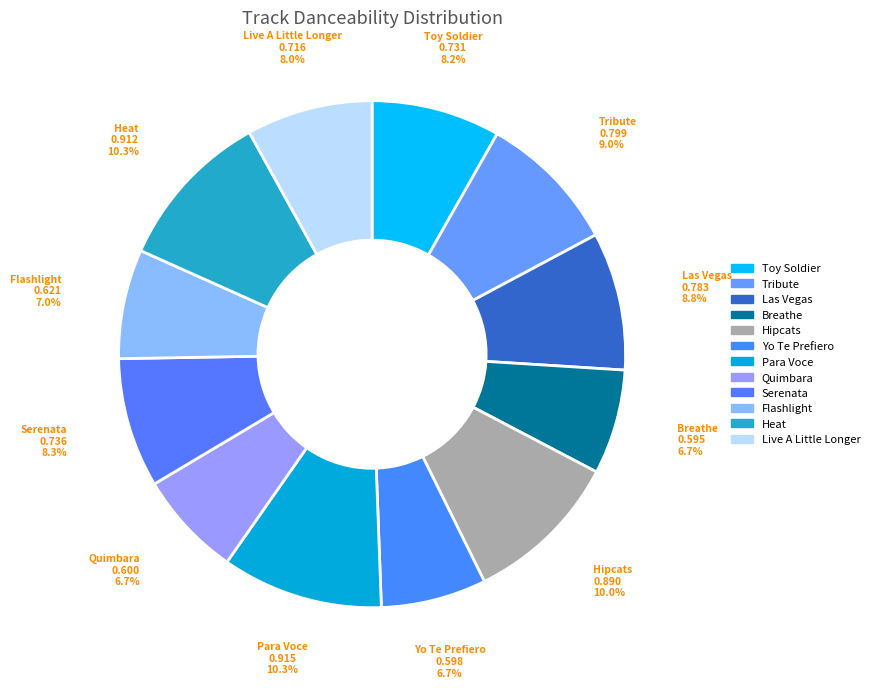

Rank the categories by value from lowest to highest.

Breathe, Yo Te Prefiero, Quimbara, Flashlight, Live A Little Longer, Toy Soldier, Serenata, Las Vegas, Tribute, Hipcats, Heat, Para Voce